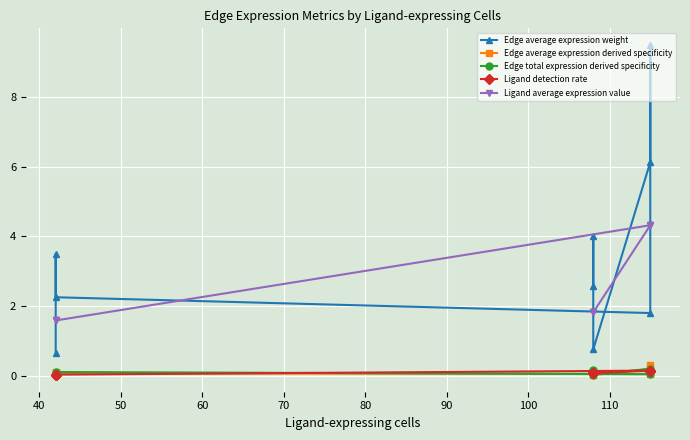

Reading left to right, what are all the values shown in this chart?

Edge average expression weight: 2.6	4.0	0.8	6.1	9.5	1.8	2.3	3.5	0.7
Edge average expression derived specificity: 0.1	0.1	0.0	0.2	0.3	0.1	0.1	0.1	0.0
Edge total expression derived specificity: 0.2	0.1	0.0	0.2	0.2	0.0	0.1	0.1	0.0
Ligand detection rate: 0.1	0.1	0.1	0.2	0.2	0.2	0.0	0.0	0.0
Ligand average expression value: 1.8	1.8	1.8	4.3	4.3	4.3	1.6	1.6	1.6